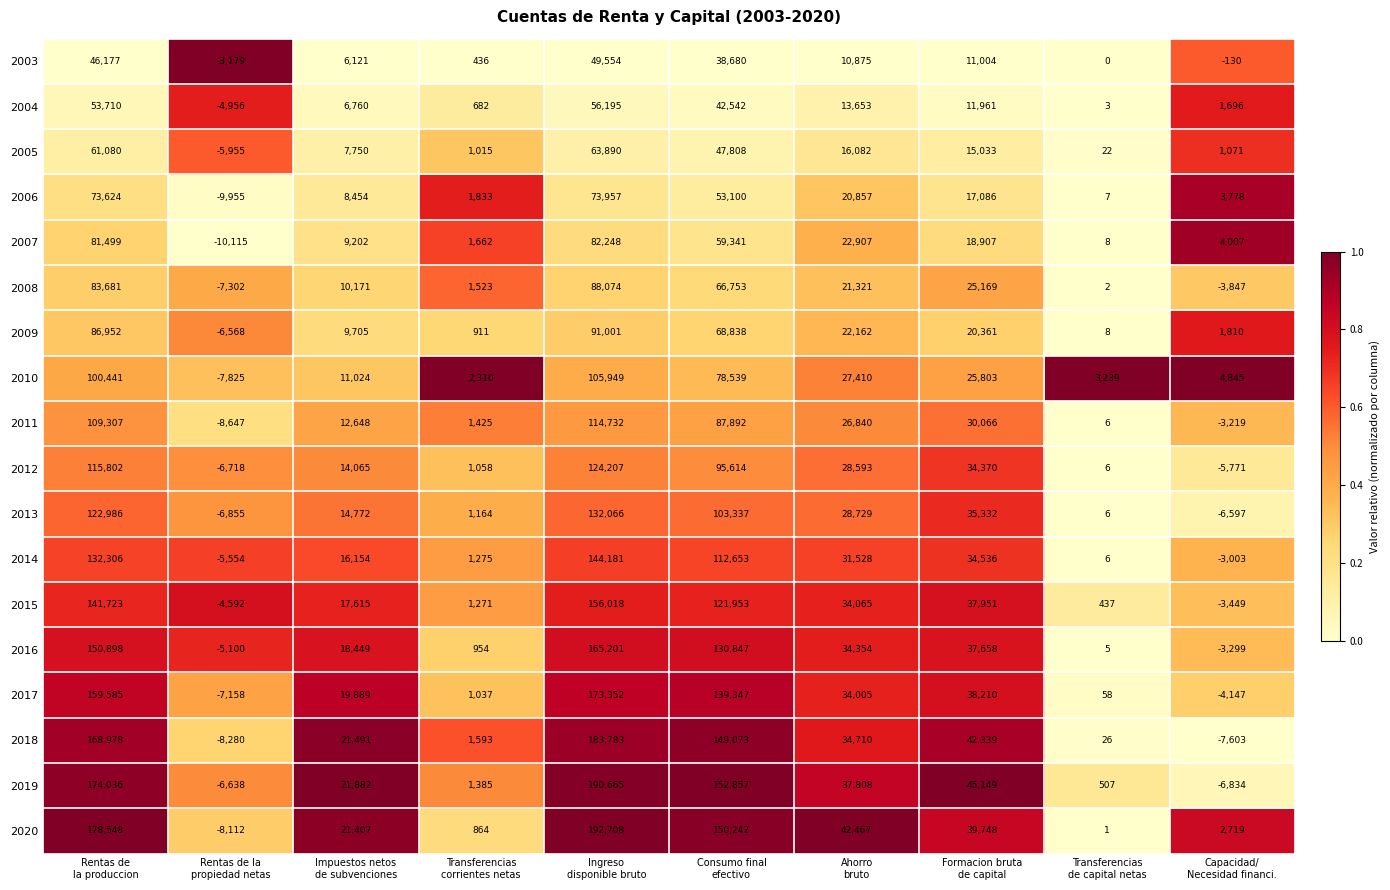

At how many categories does at least one series exceed 0?

9